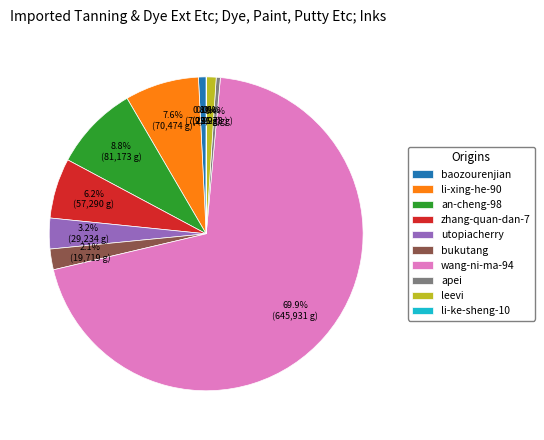

True or false: apei accounts for 9% of the total.

False